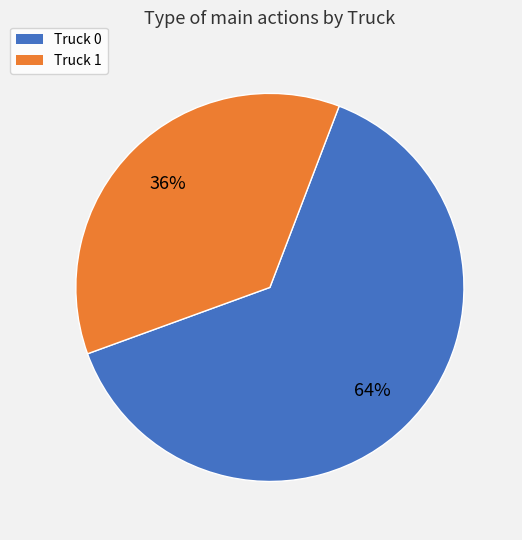

The Truck 1 slice represents 36% of the pie. True or false?

True